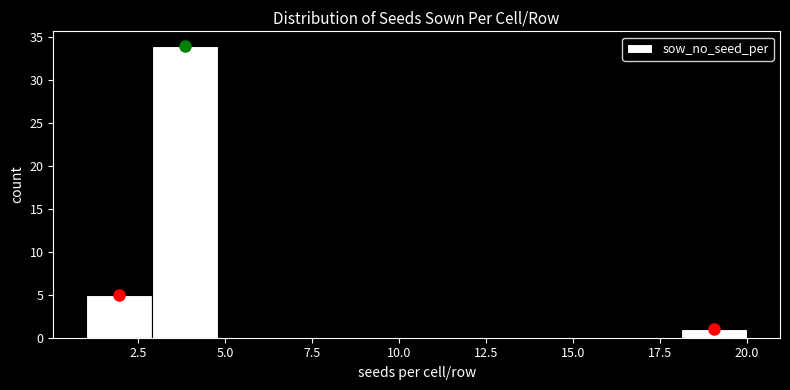

Around what value on the x-axis is the tallest bar? Give the approximate position of its centre, as read against the axis.

4.0